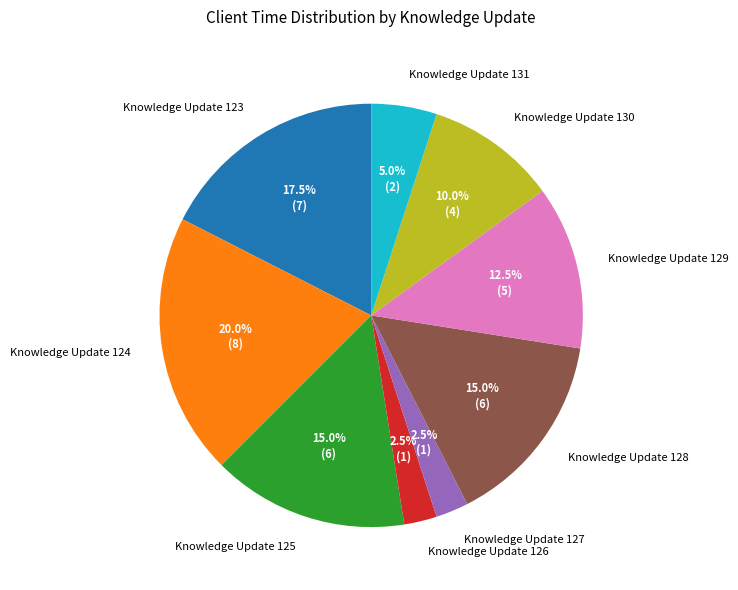

Count the number of slices in the pie.

9